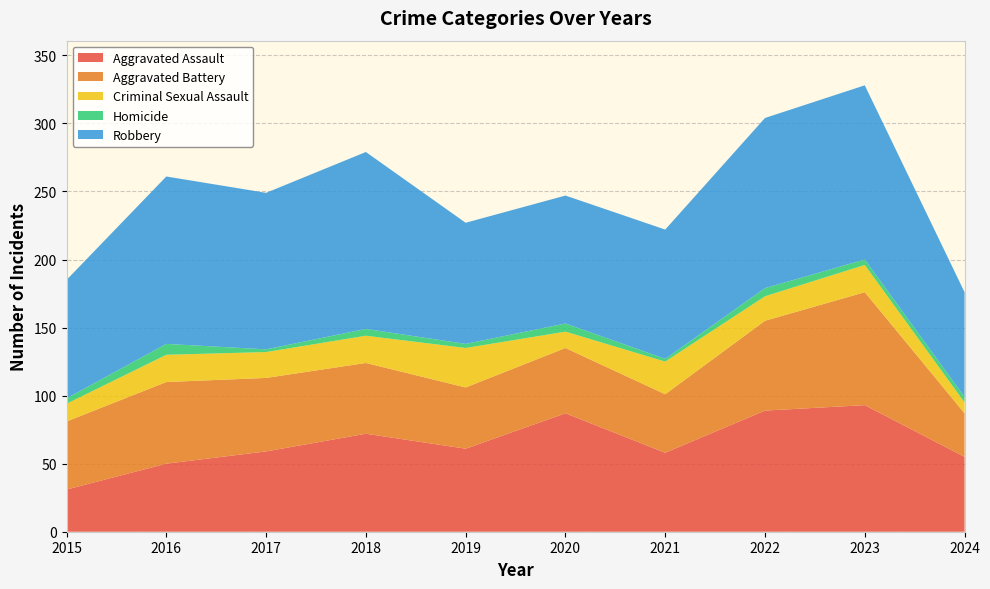

Reading right to left, transcribe all the data shown in this chart.

Aggravated Assault: 2024=55	2023=93	2022=89	2021=58	2020=87	2019=61	2018=72	2017=59	2016=50	2015=31
Aggravated Battery: 2024=32	2023=83	2022=66	2021=43	2020=48	2019=45	2018=52	2017=54	2016=60	2015=50
Criminal Sexual Assault: 2024=8	2023=20	2022=18	2021=24	2020=12	2019=29	2018=20	2017=19	2016=20	2015=13
Homicide: 2024=4	2023=4	2022=6	2021=2	2020=6	2019=3	2018=5	2017=2	2016=8	2015=4
Robbery: 2024=77	2023=128	2022=125	2021=95	2020=94	2019=89	2018=130	2017=115	2016=123	2015=87